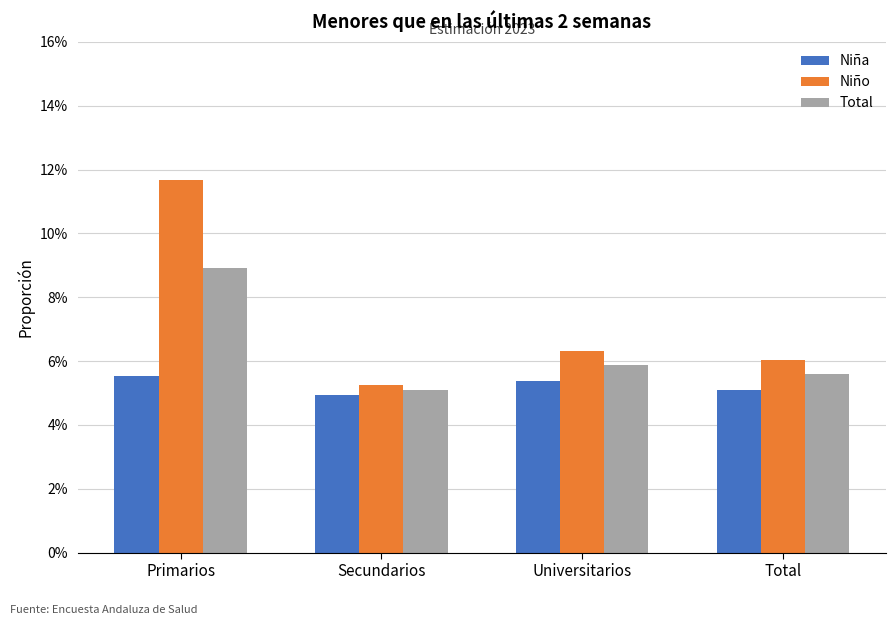

What are all the series names shown in the legend?

Niña, Niño, Total